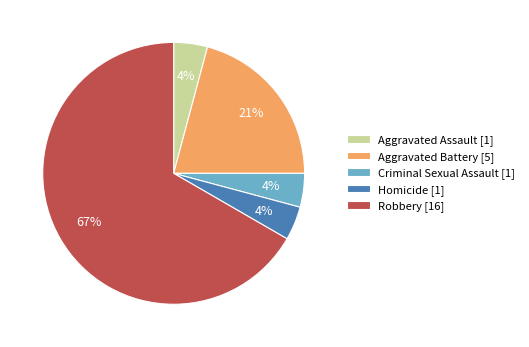

How many segments does this pie chart have?

5